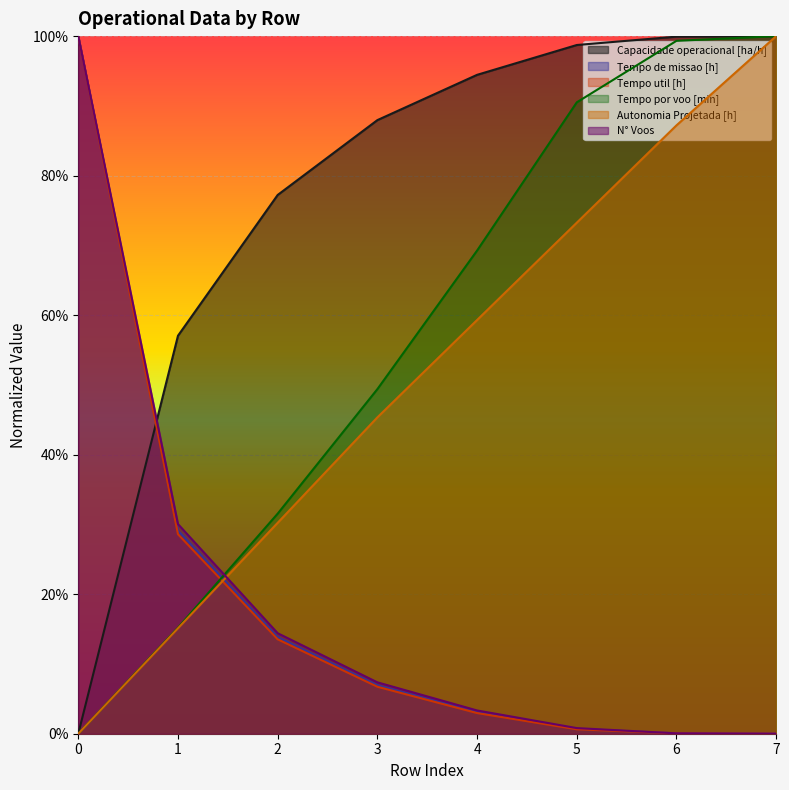

Is it true that Tempo util [h] equals 0.0 at 7?

True